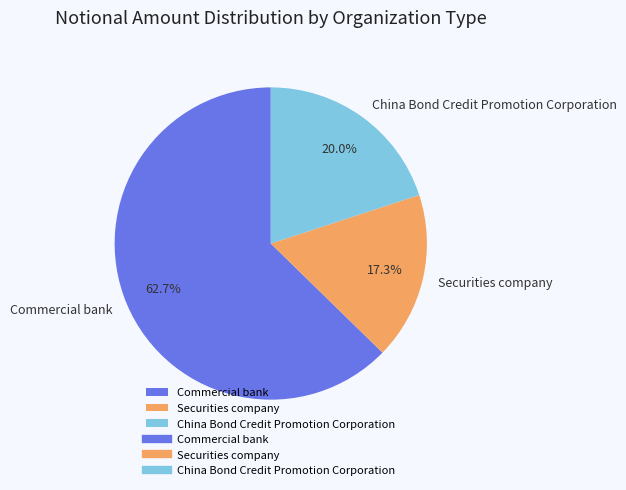

Does China Bond Credit Promotion Corporation account for over 50% of the chart?

No